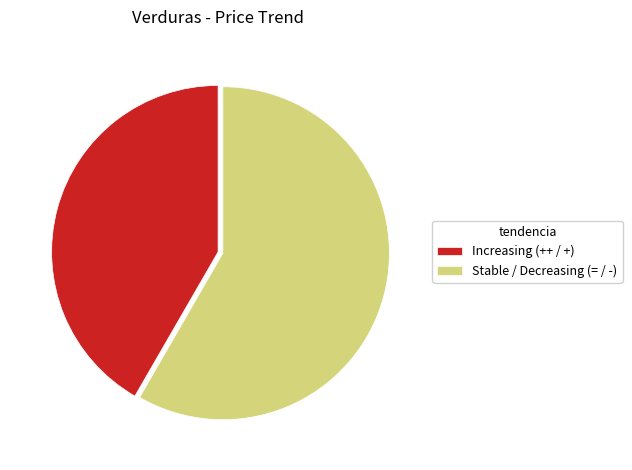

What is the ratio of the value at Increasing (++ / +) to the value at Stable / Decreasing (= / -)?

0.7